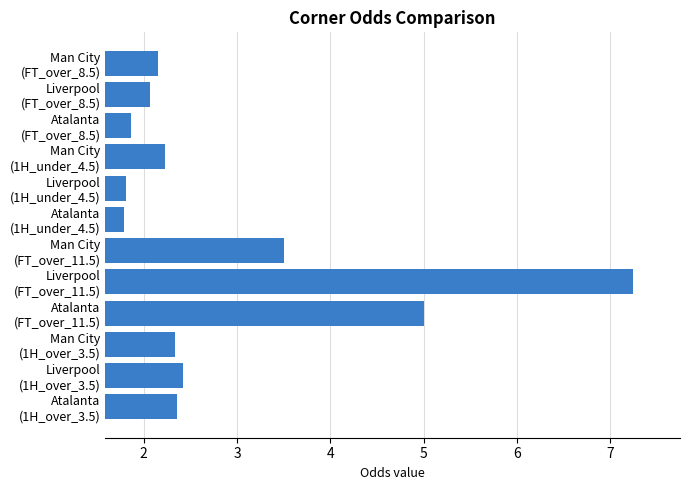

What is the average value?

2.9